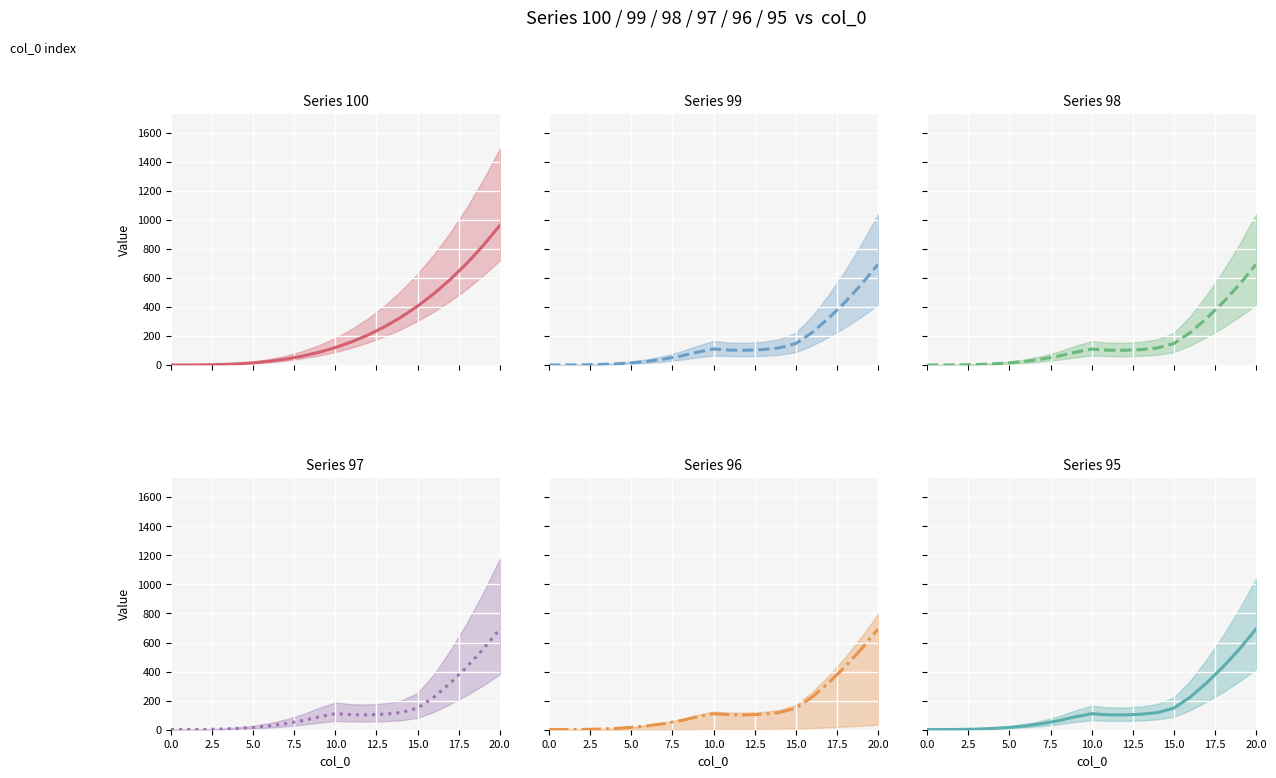

Which series has the largest range (max minus min)?

Series 100 (center)